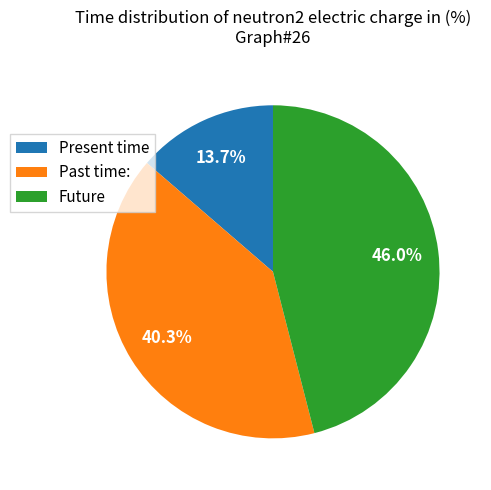

Approximately how many times larger is the value at Future compared to Past time:?

1.1